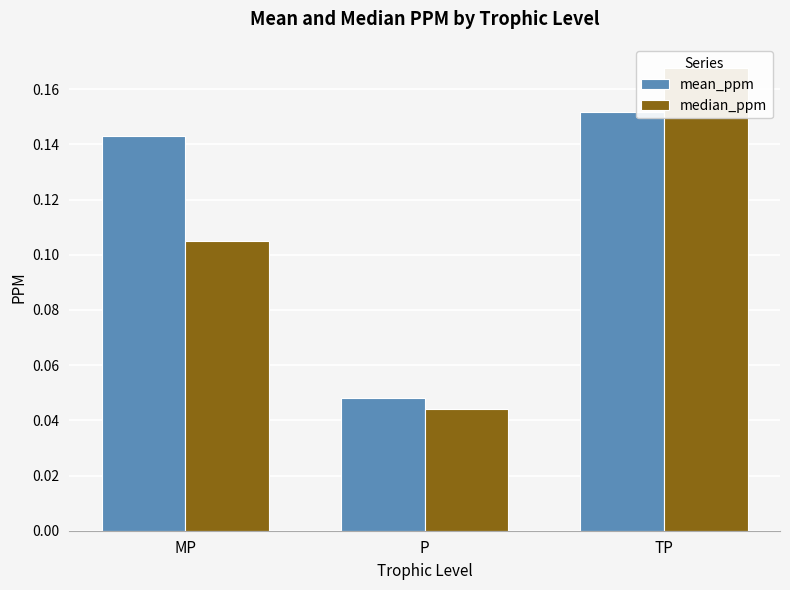

Between MP and P, which is larger?

MP